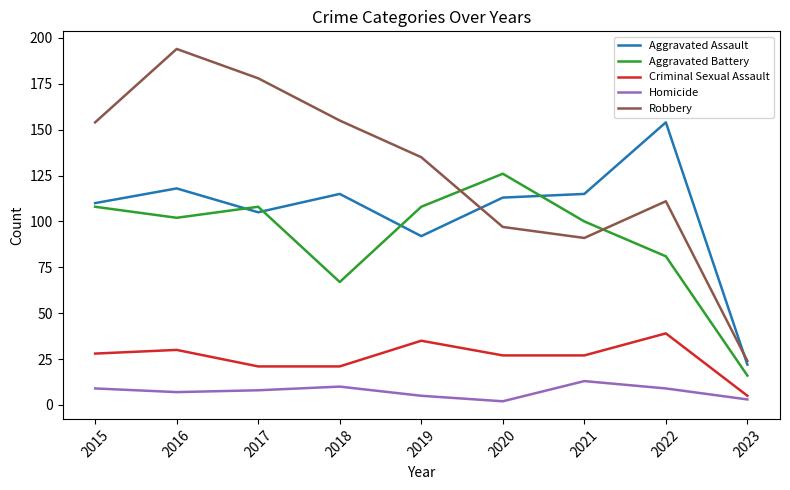

How many distinct data groups are displayed?

5